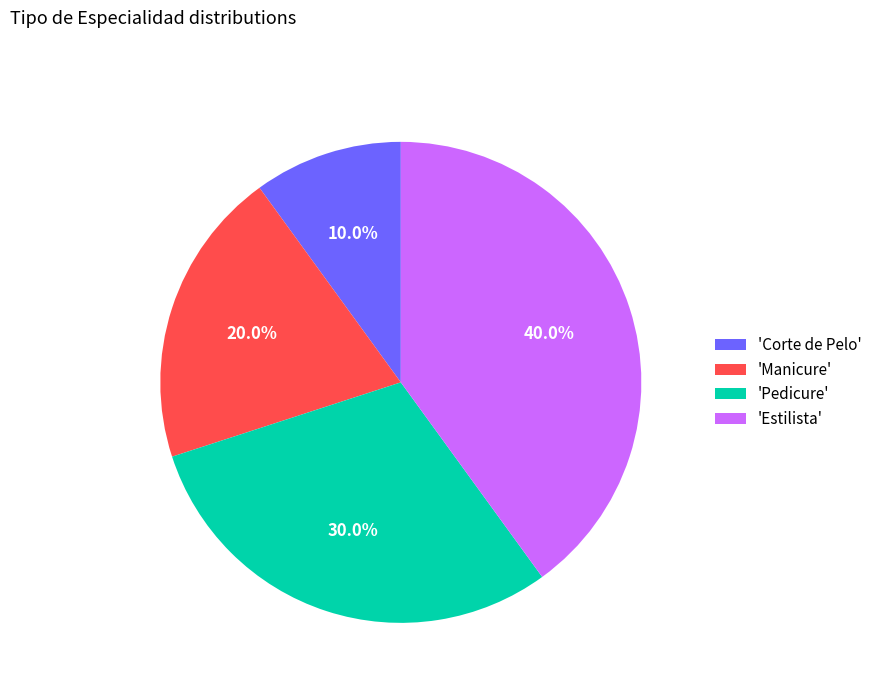

Which slice is the largest?

'Estilista'